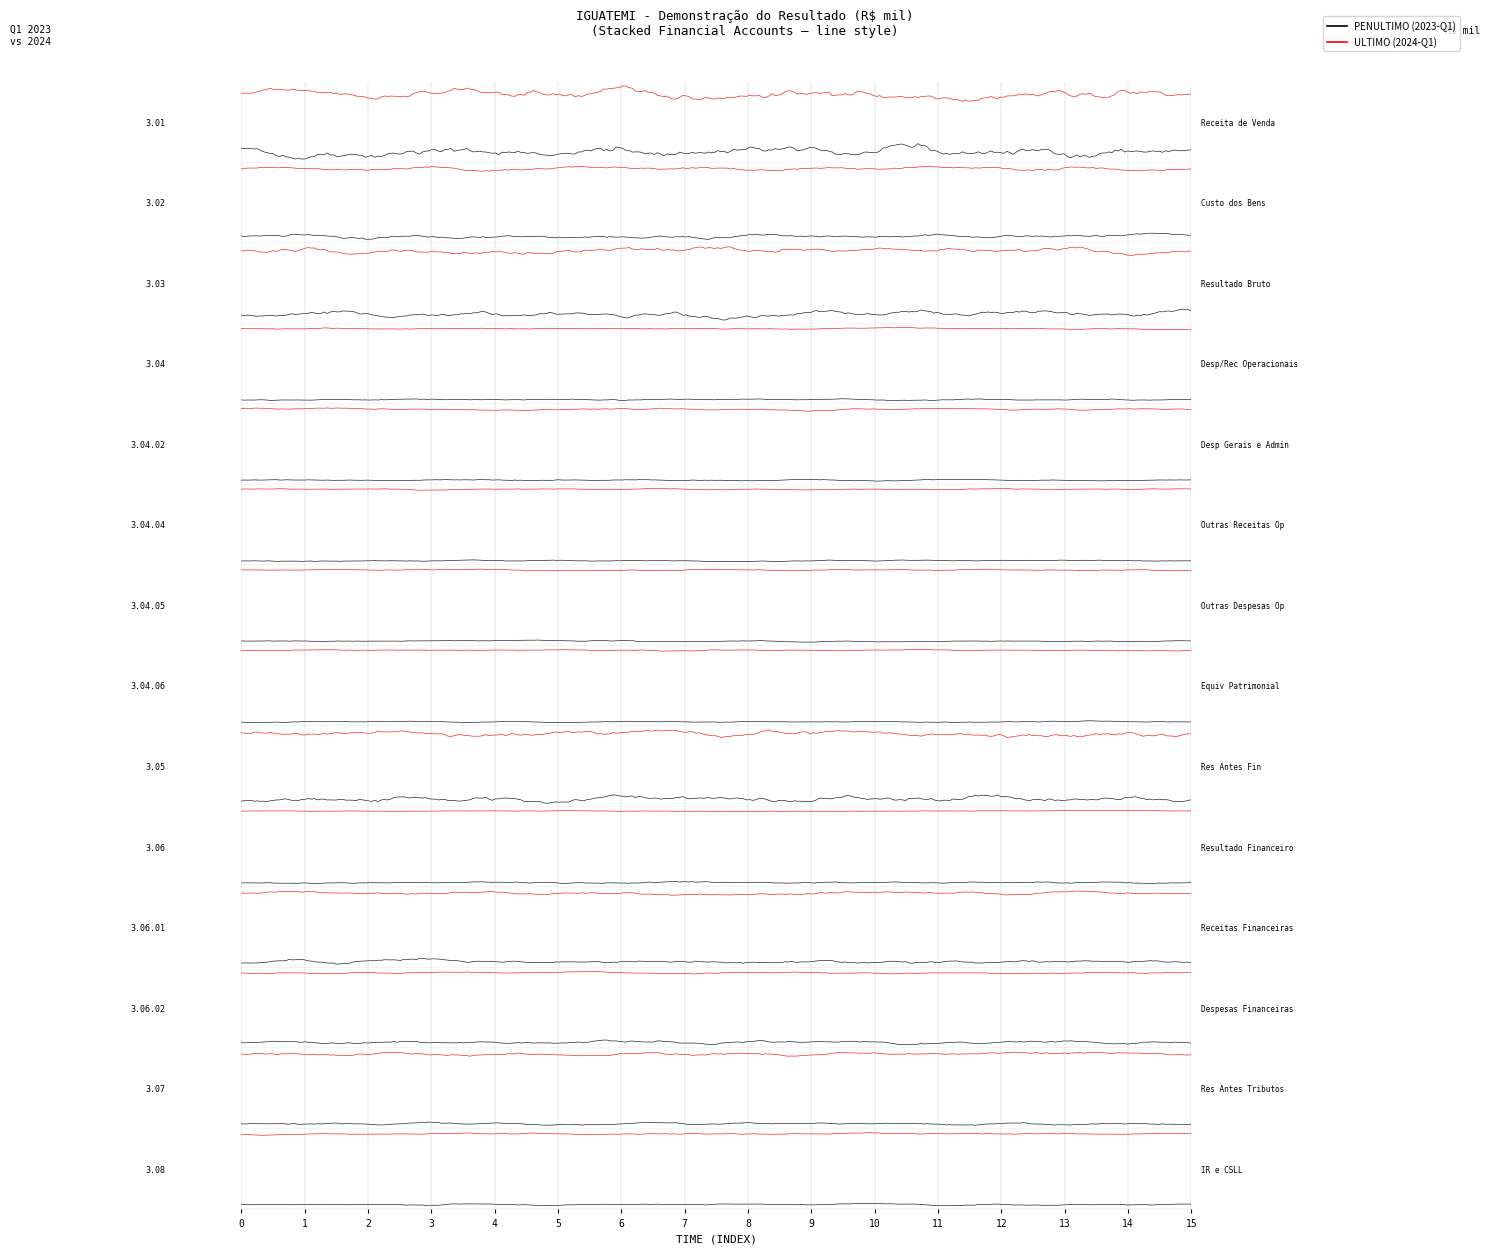

What is the label of the 8th point from the right?

3.04.05